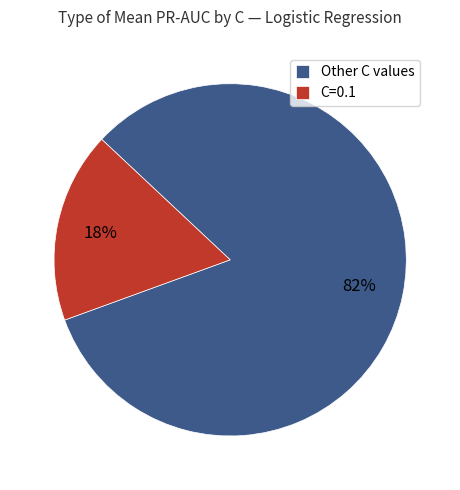

How many segments does this pie chart have?

2